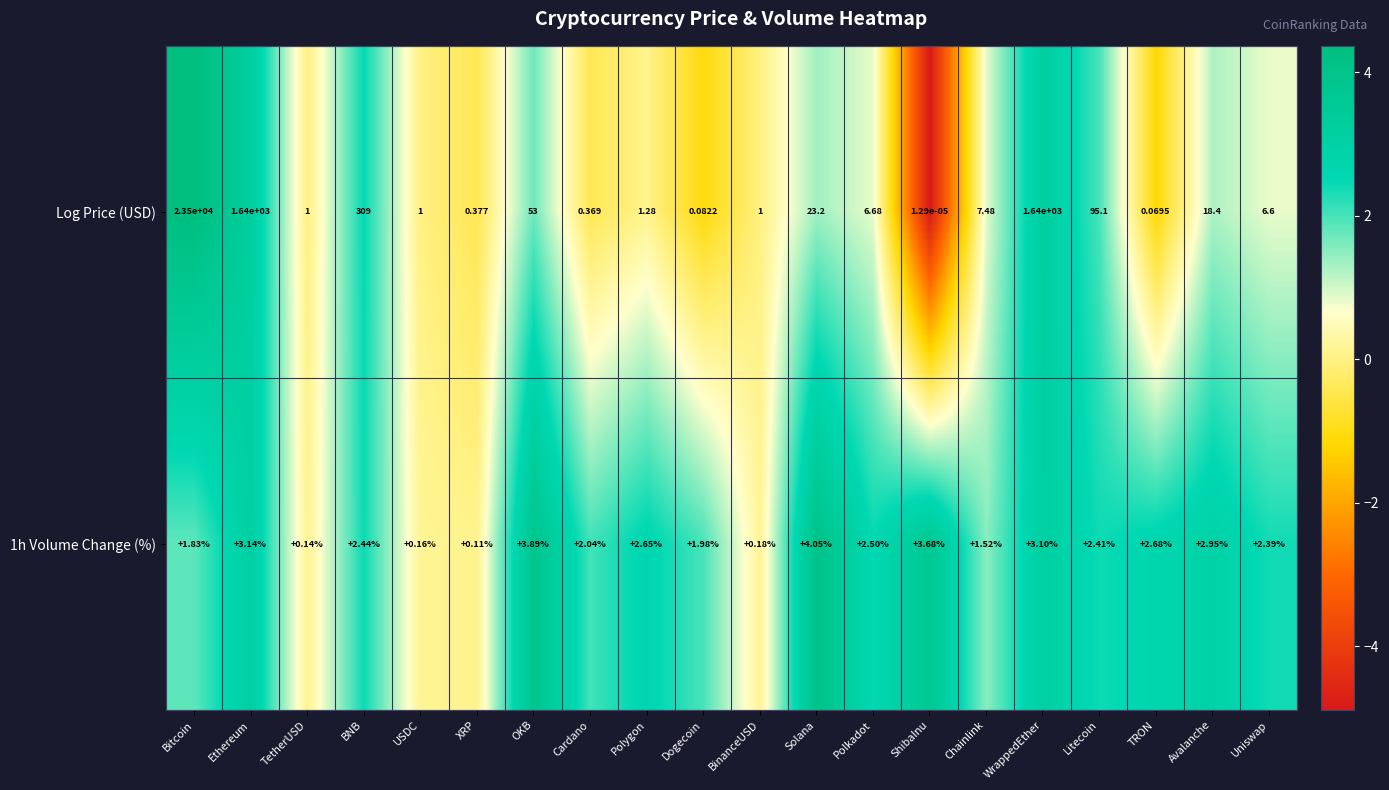

Is the value of Log Price (USD) at Chainlink greater than the value of 1h Volume Change (%) at Polkadot?

Yes